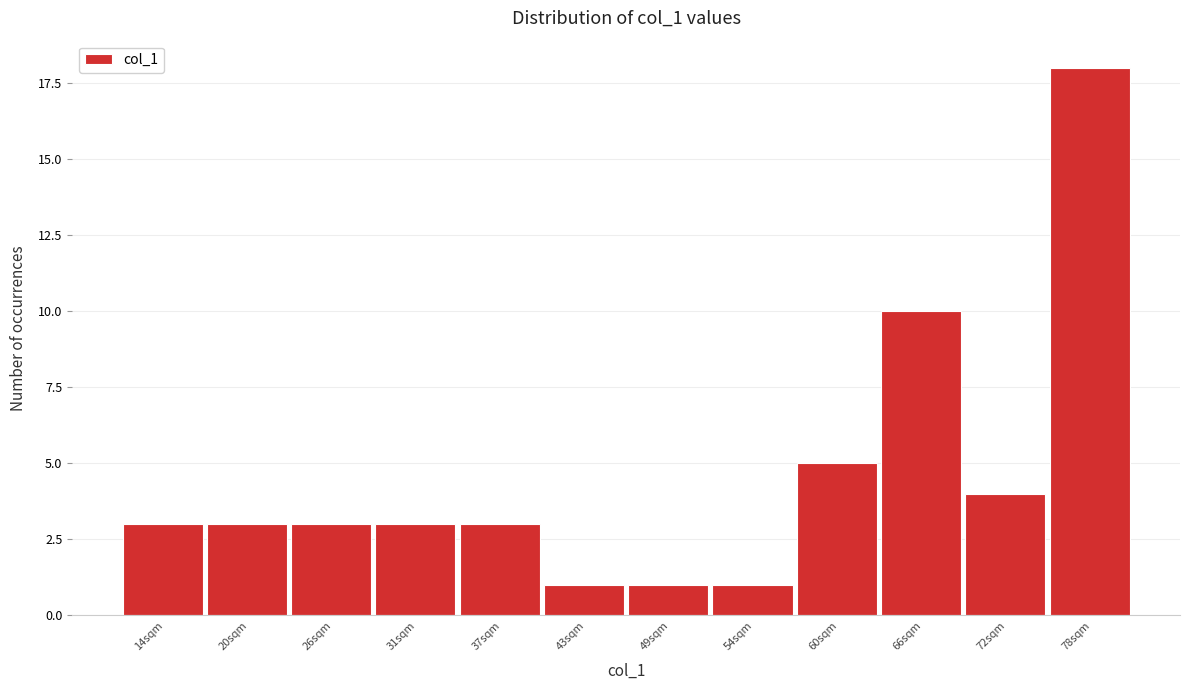

Reading left to right, what are all the values shown in this chart?

14sqm=3	20sqm=3	26sqm=3	31sqm=3	37sqm=3	43sqm=1	49sqm=1	54sqm=1	60sqm=5	66sqm=10	72sqm=4	78sqm=18